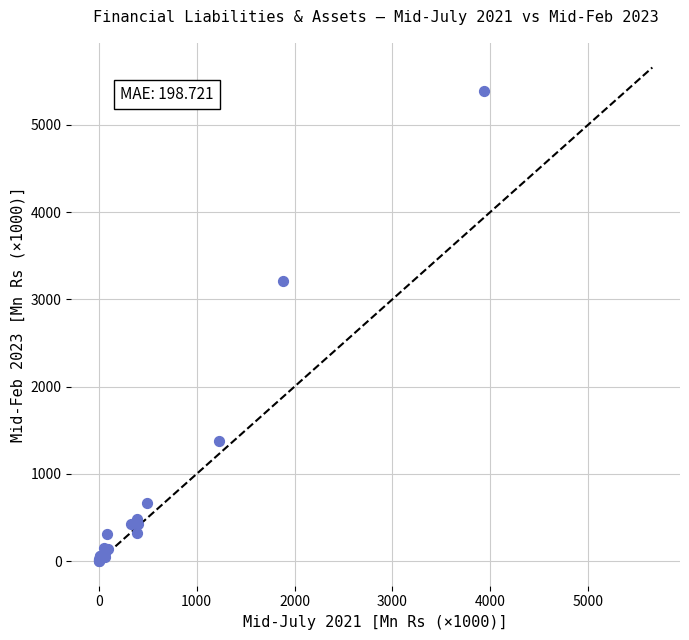

What Y value in the scatter plot is closest to 2695?

3209.7